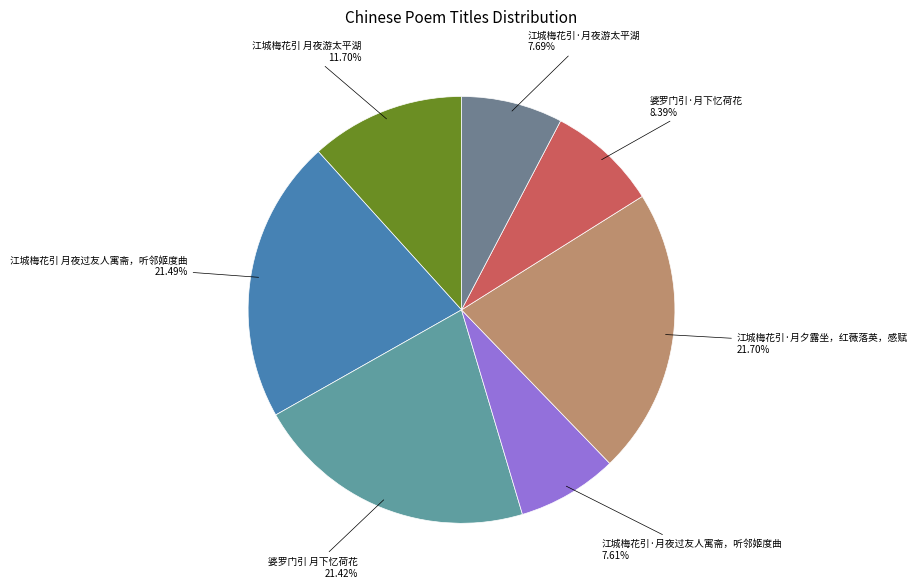

How many segments does this pie chart have?

7